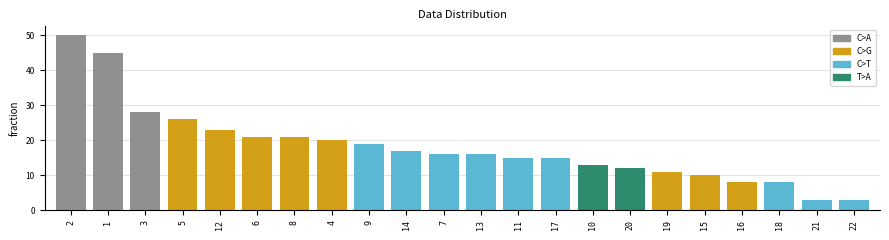

What is the sum of all values?

400